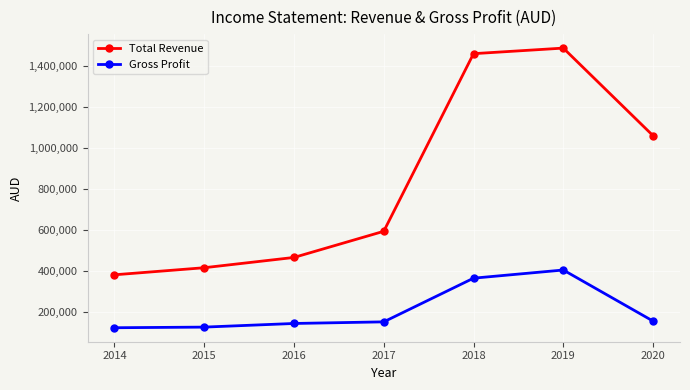

How many lines are shown in the chart?

2